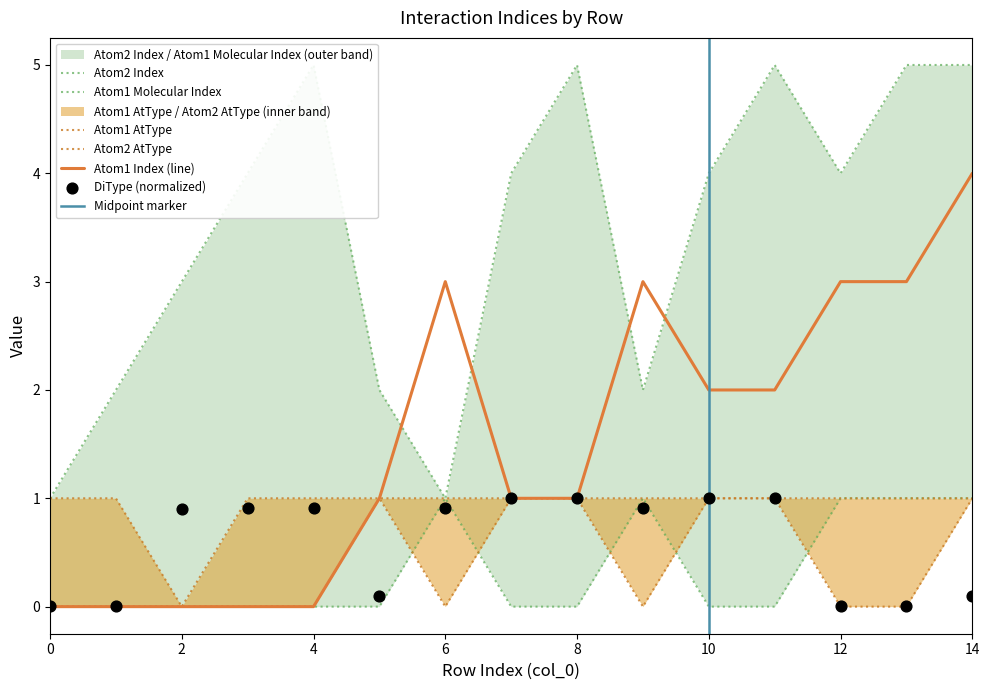

Which series has the largest total across all categories?

Atom2 Index